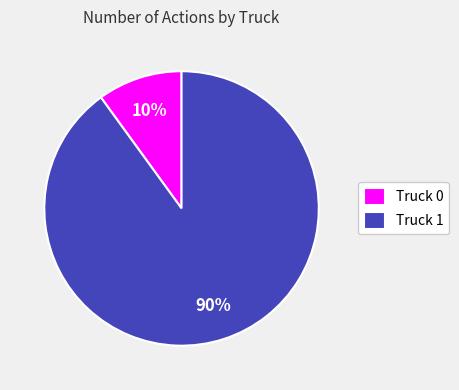

To the nearest percent, what is the difference between the largest and smallest slice percentages?

80%